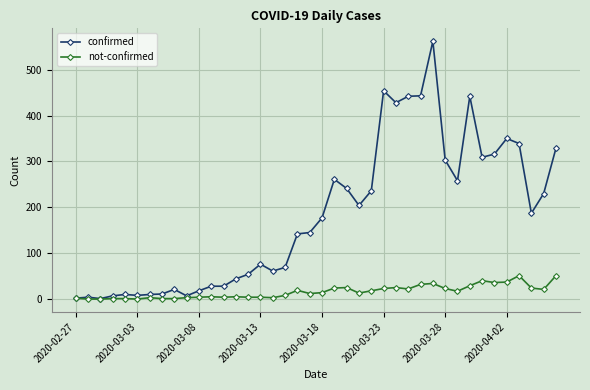

How many categories are shown in the chart?

40